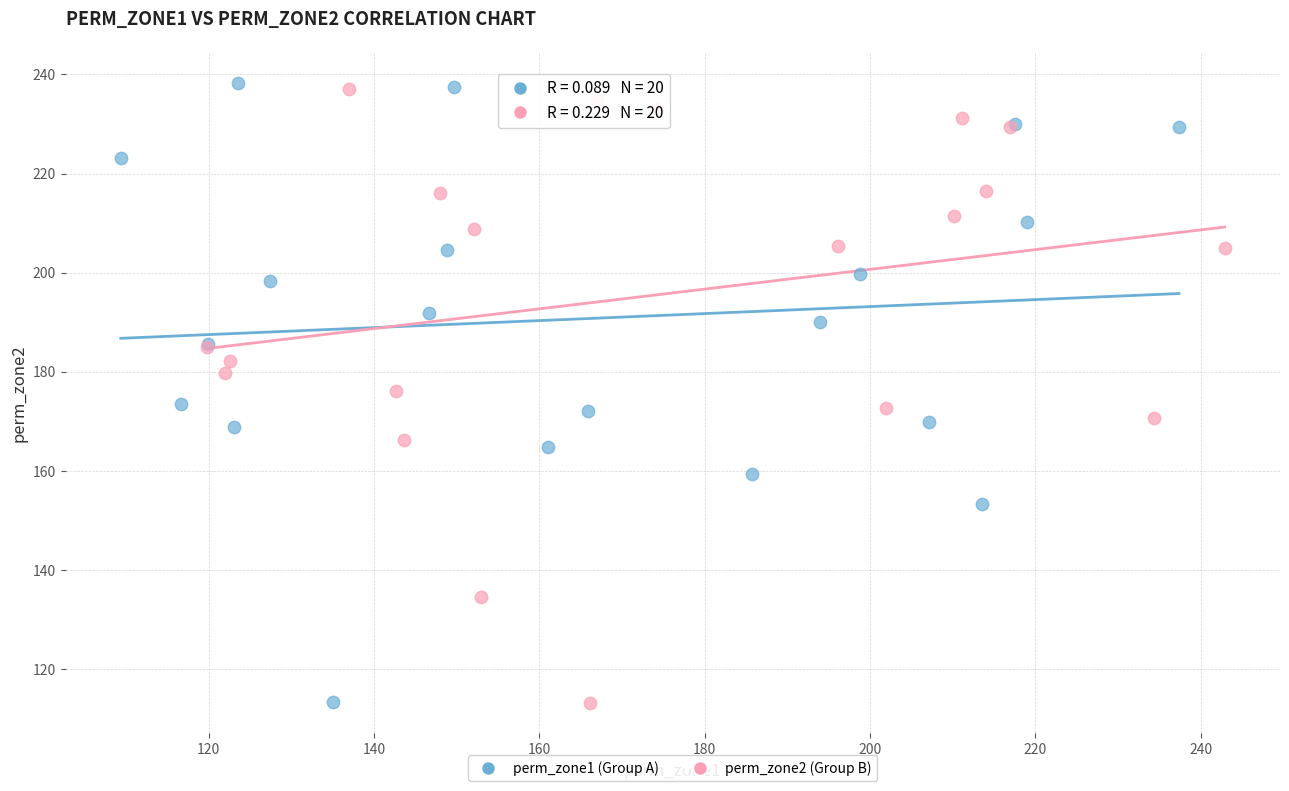

What are all the series names shown in the legend?

perm_zone1 (Group A), perm_zone2 (Group B)